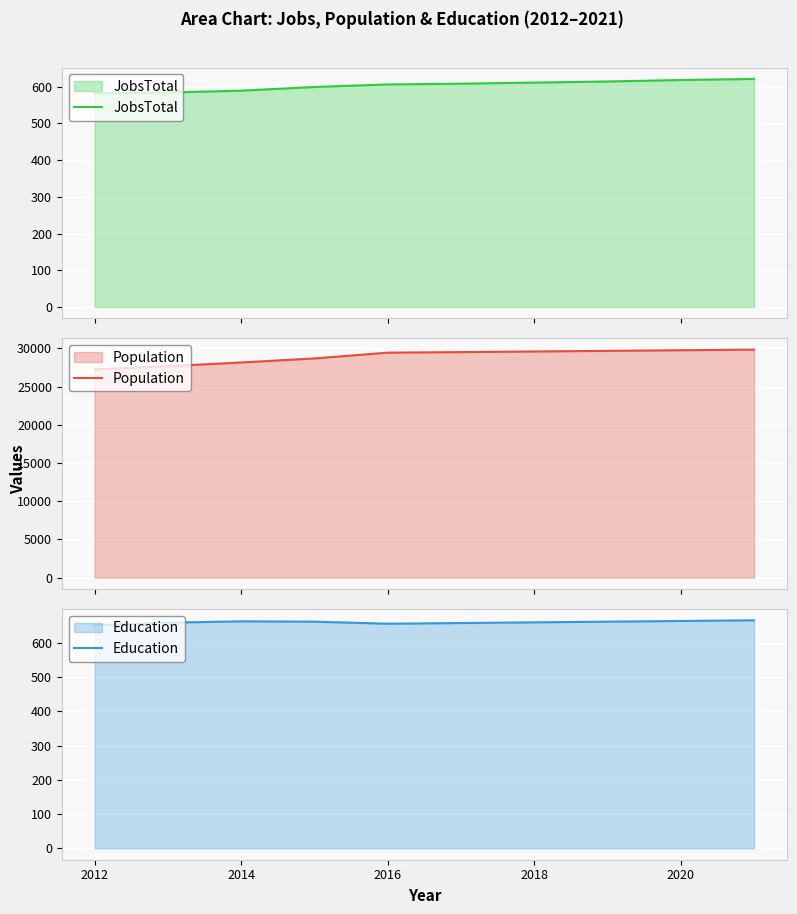

What is the minimum value for JobsTotal?

582